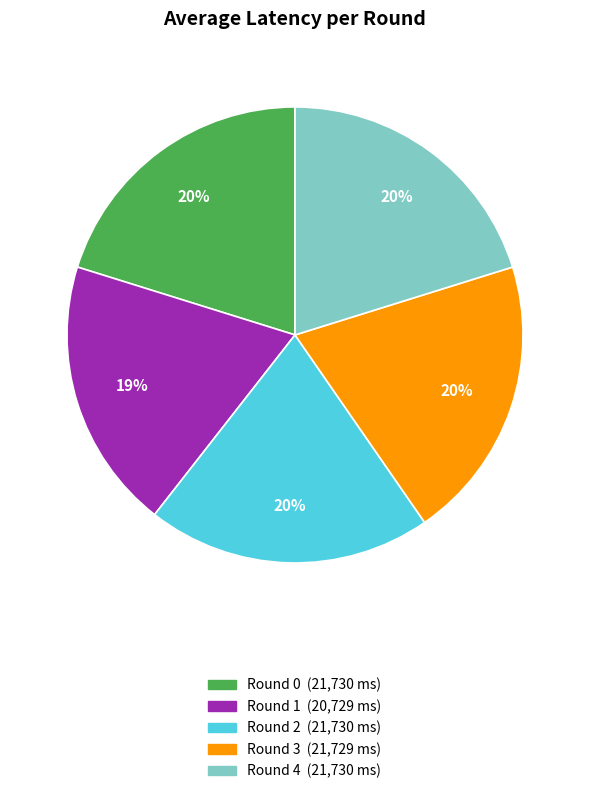

Which category has the smallest portion of the pie?

Round 1